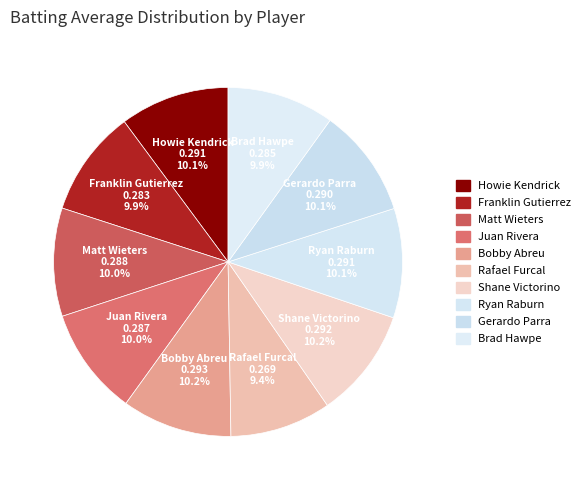

Is it true that Rafael Furcal is 9% of the pie?

True